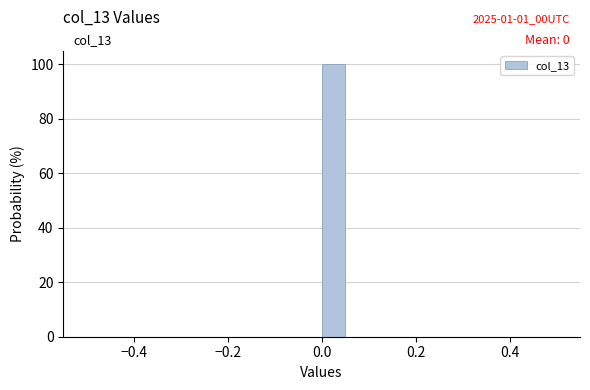

Around what value on the x-axis is the tallest bar? Give the approximate position of its centre, as read against the axis.

0.02